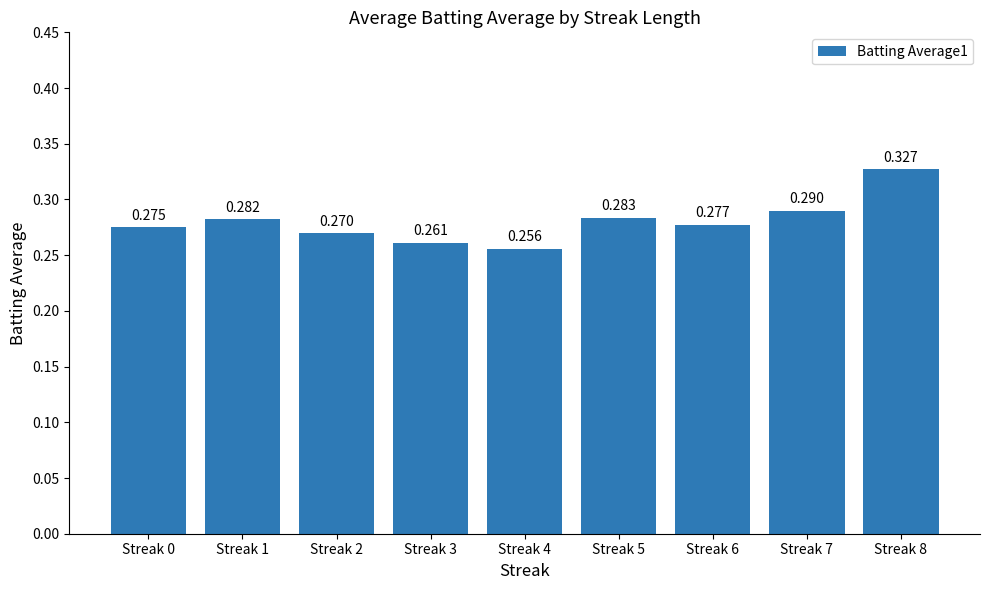

How many bars are there in total?

9